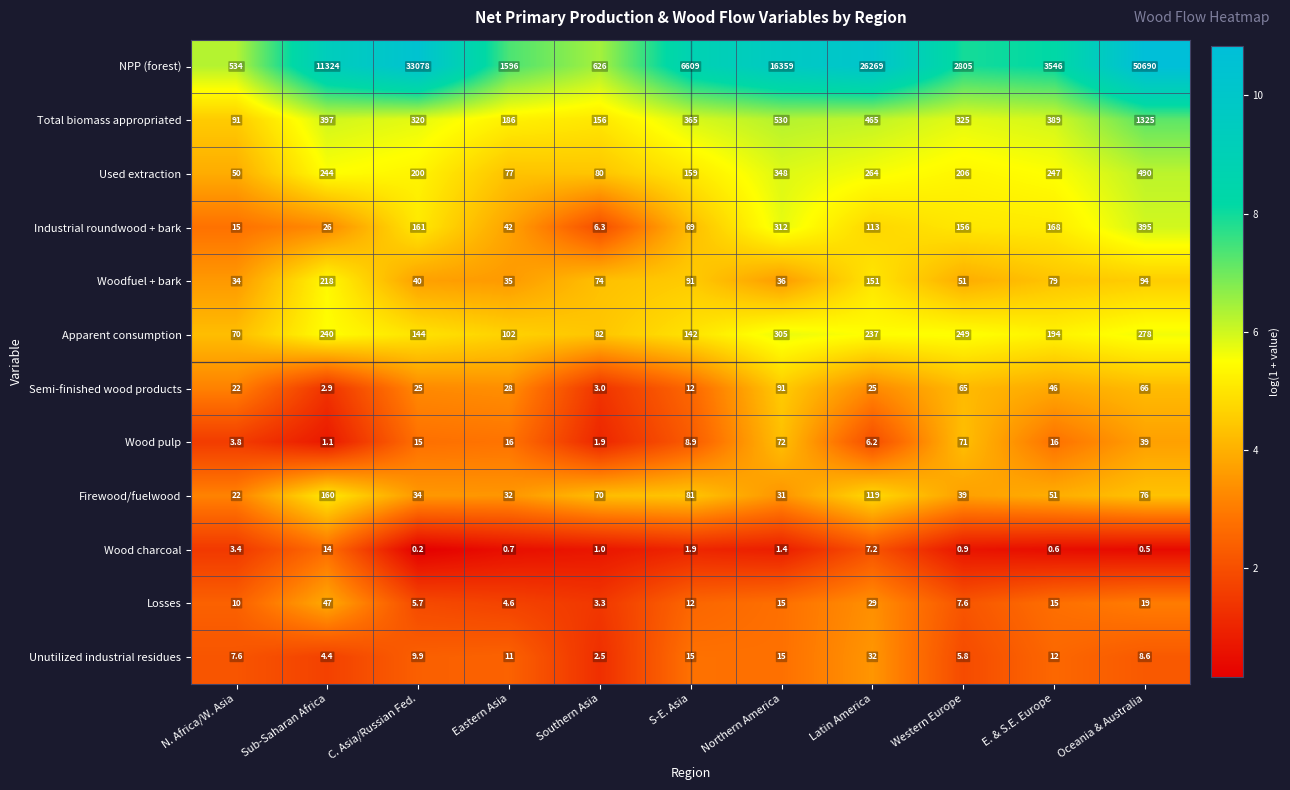

Rank the series by their maximum value, from highest to lowest.

NPP (forest), Total biomass appropriated, Used extraction, Industrial roundwood + bark, Apparent consumption, Woodfuel + bark, Firewood/fuelwood, Semi-finished wood products, Wood pulp, Losses, Unutilized industrial residues, Wood charcoal